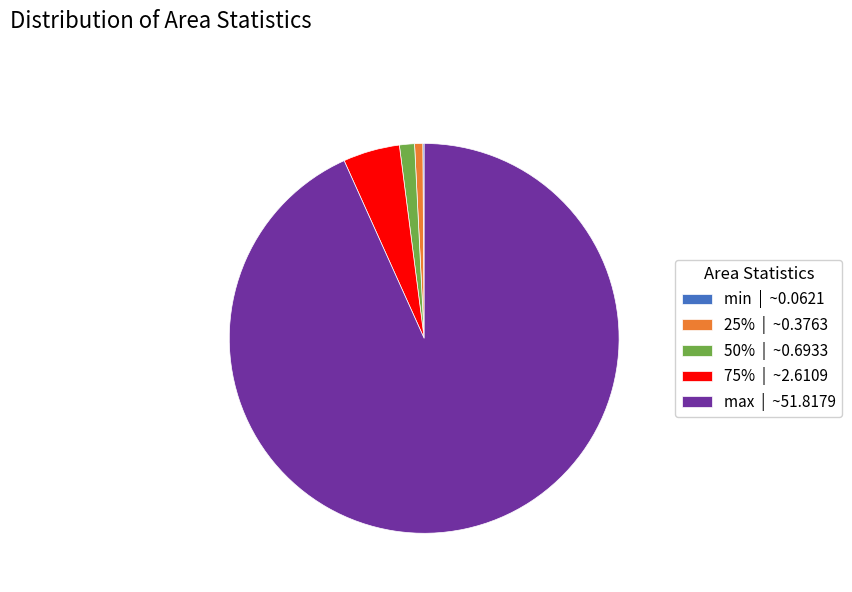

Is it true that 75% is 5% of the pie?

True